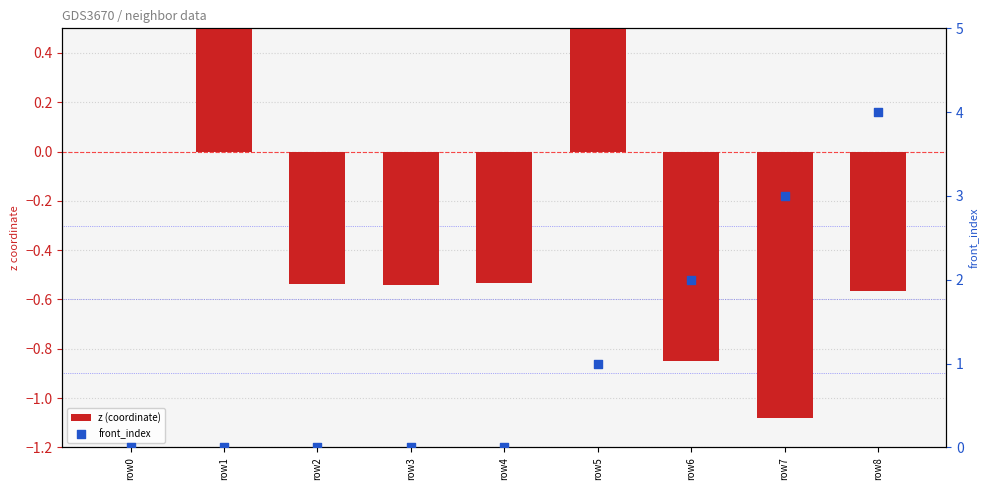

At which category is the sum across all series the highest?

row5